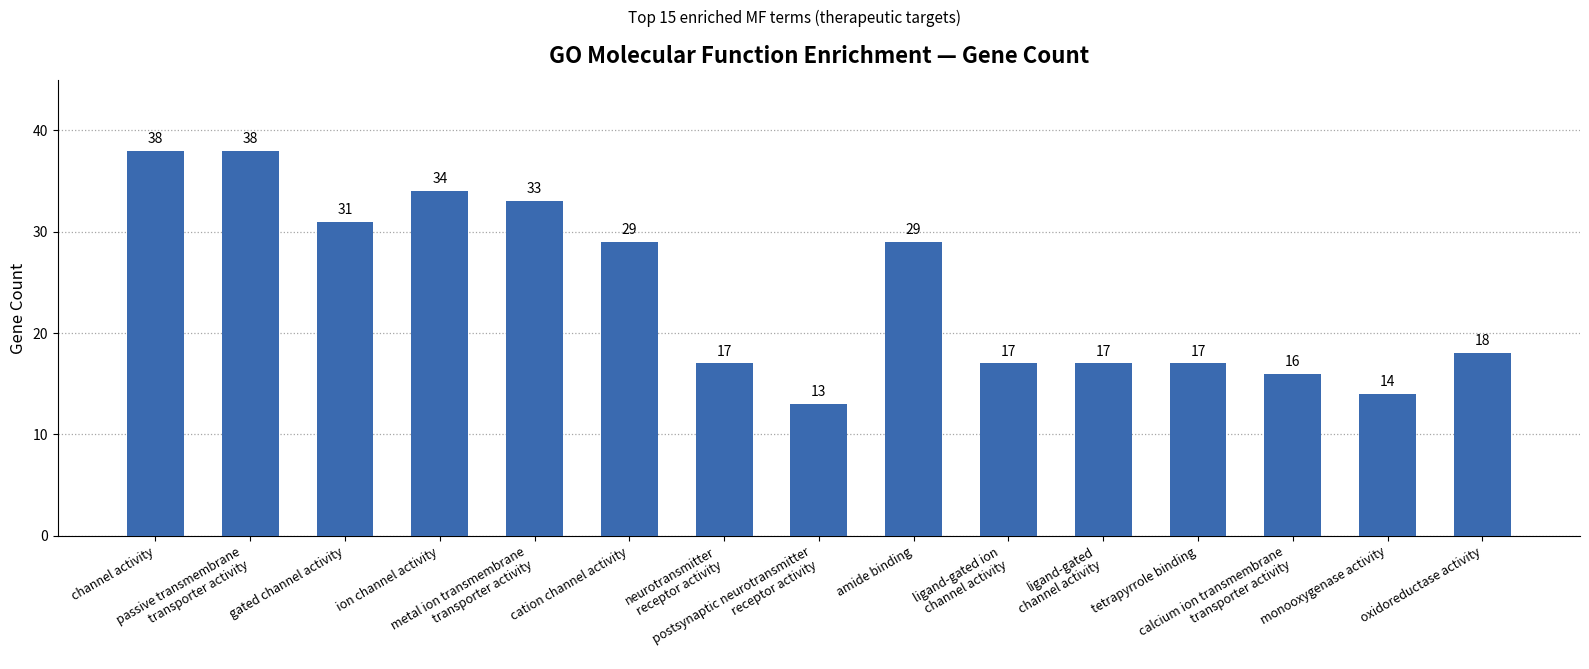

Count the number of data series in this chart.

1